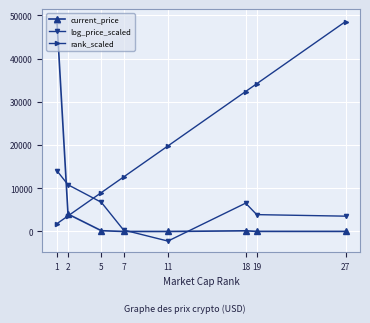

How many values in the log_price_scaled series are below 6555?

4